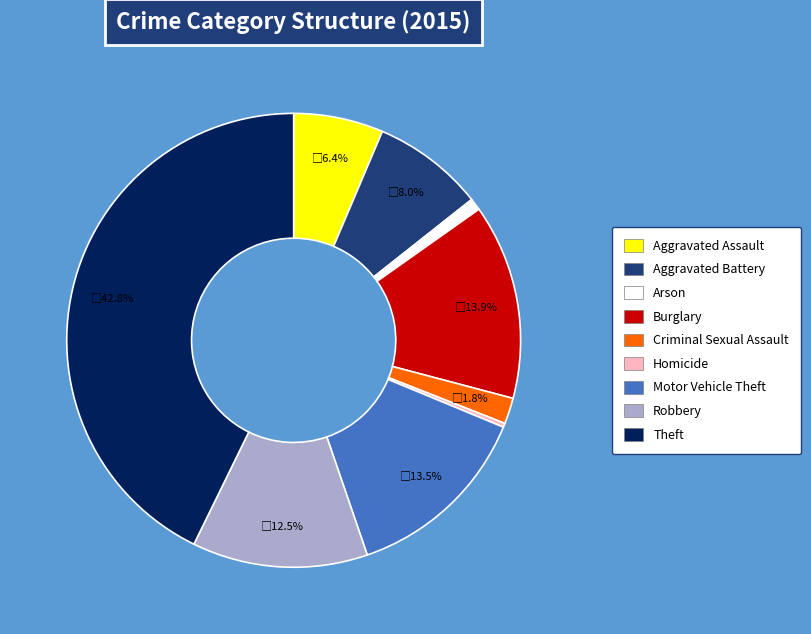

Count the number of slices in the pie.

9